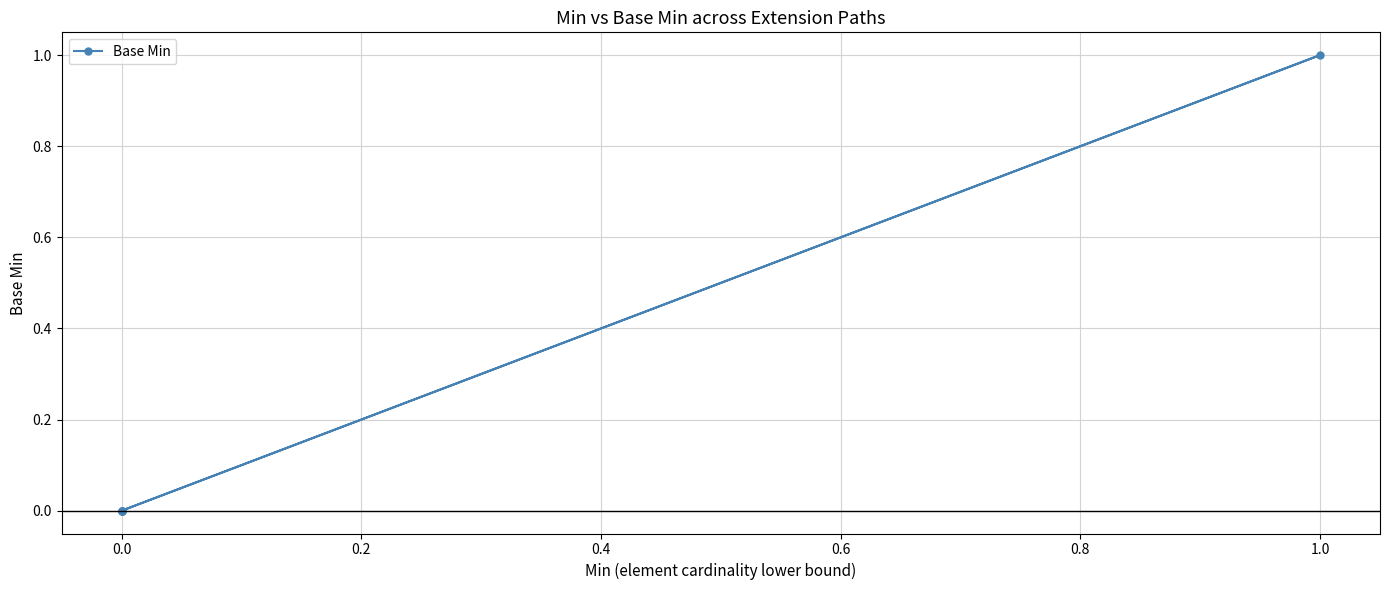

How many lines are shown in the chart?

1